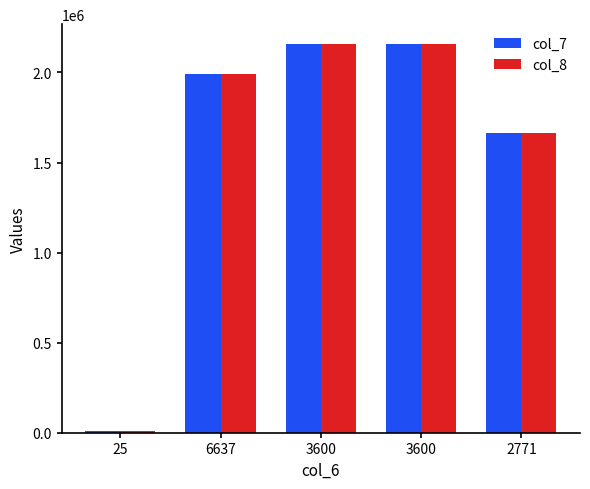

How many bars are there in total?

10